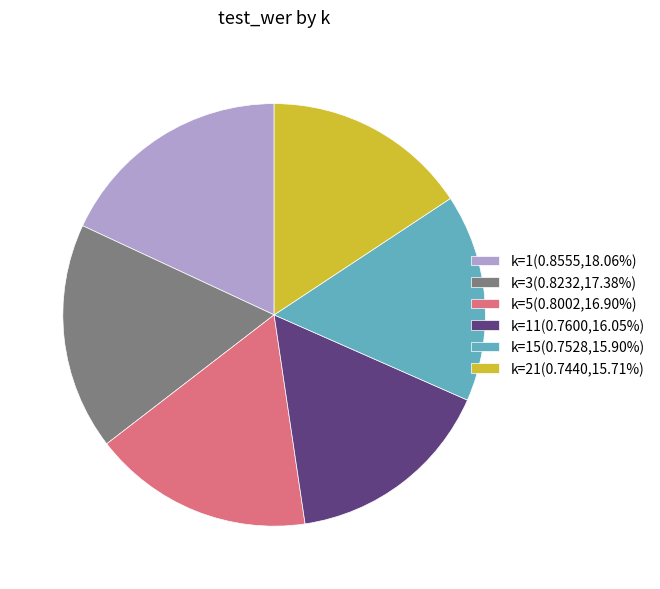

Count the number of slices in the pie.

6